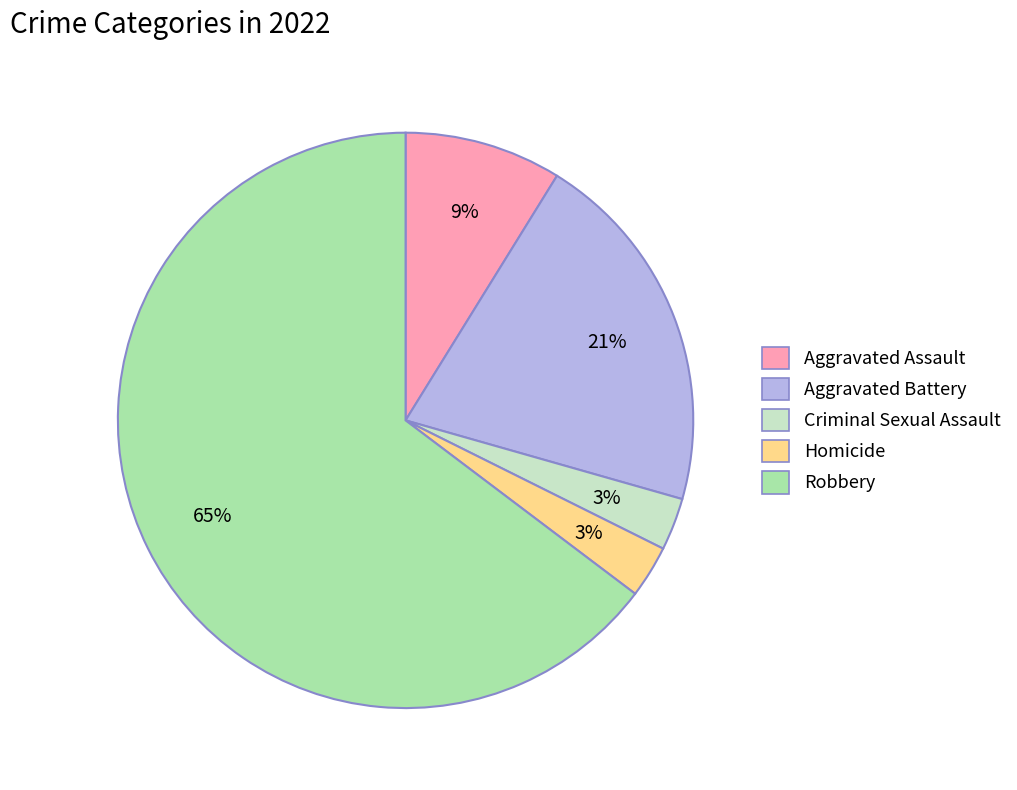

Between Criminal Sexual Assault and Aggravated Battery, which is larger?

Aggravated Battery